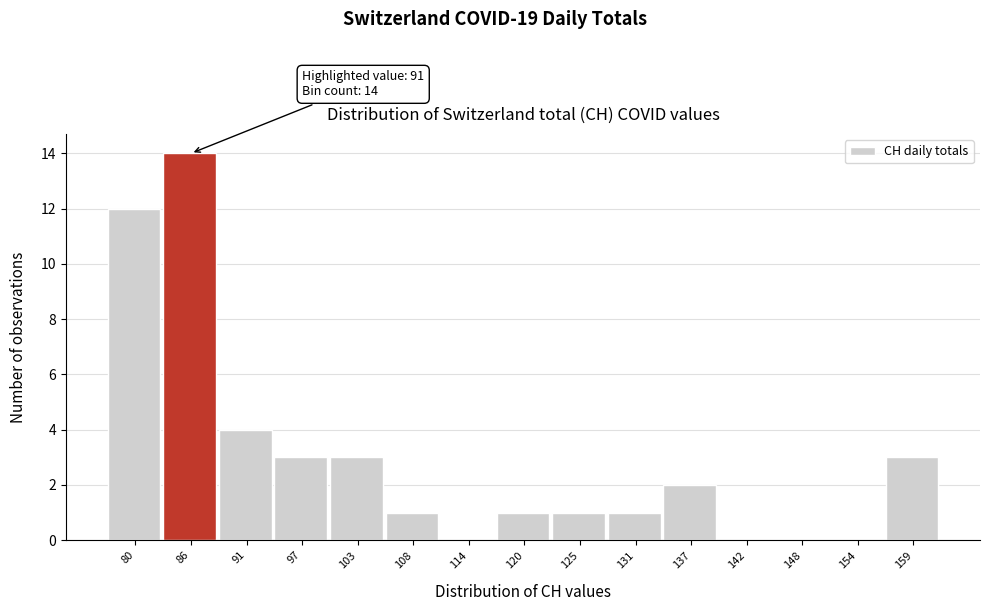

Reading right to left, transcribe all the data shown in this chart.

159=3	154=0	148=0	142=0	137=2	131=1	125=1	120=1	114=0	108=1	103=3	97=3	91=4	86=14	80=12